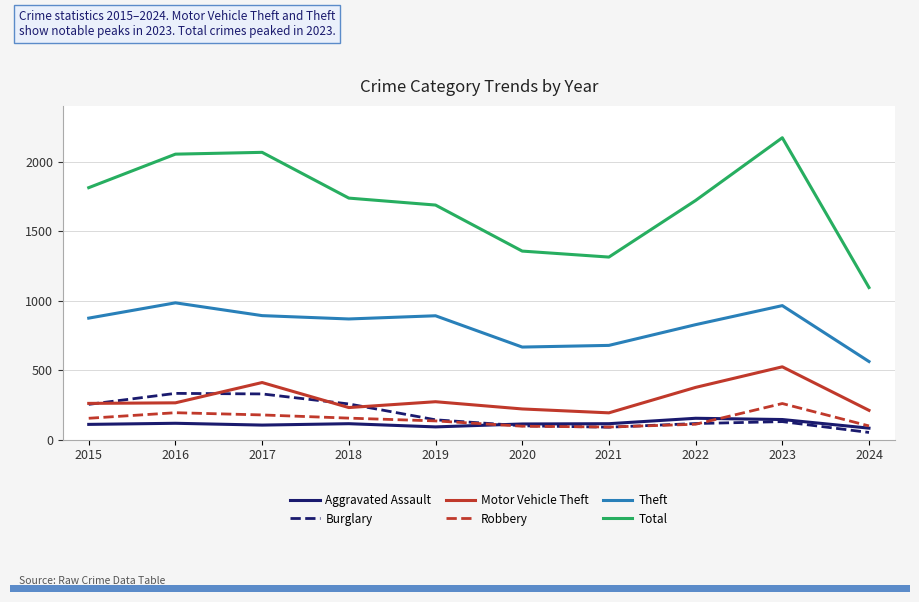

Which series has the largest total across all categories?

Total